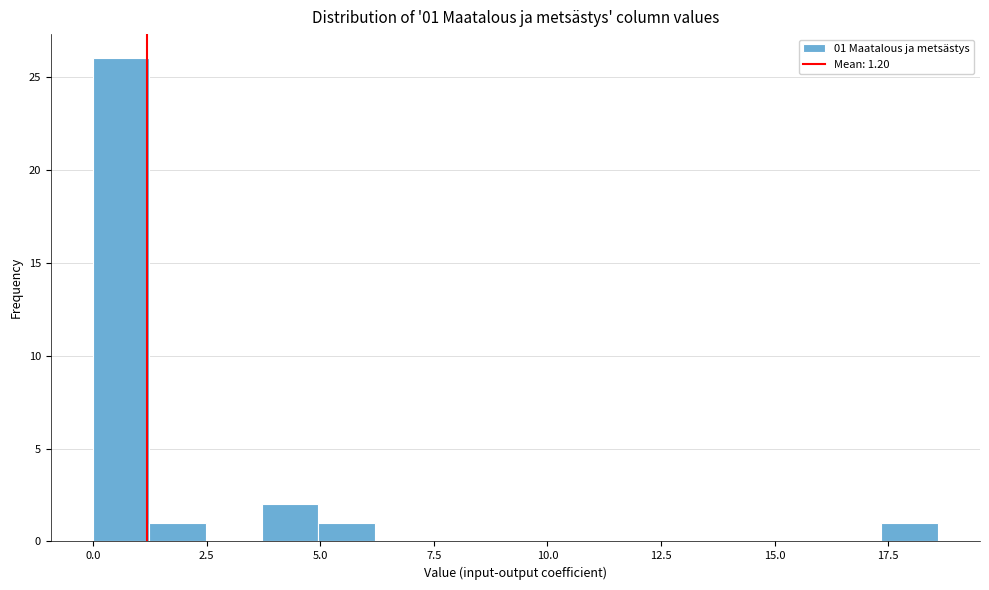

Read against the x-axis, roughly where is the centre of the tallest bar?

0.5